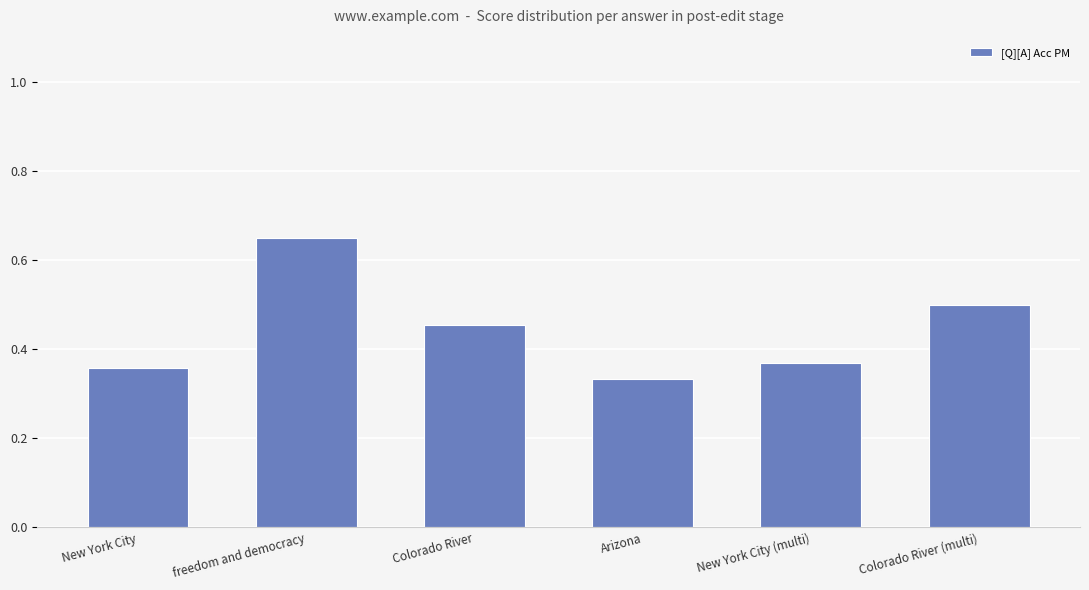

List the labels in order of value, smallest first.

Arizona, New York City, New York City (multi), Colorado River, Colorado River (multi), freedom and democracy